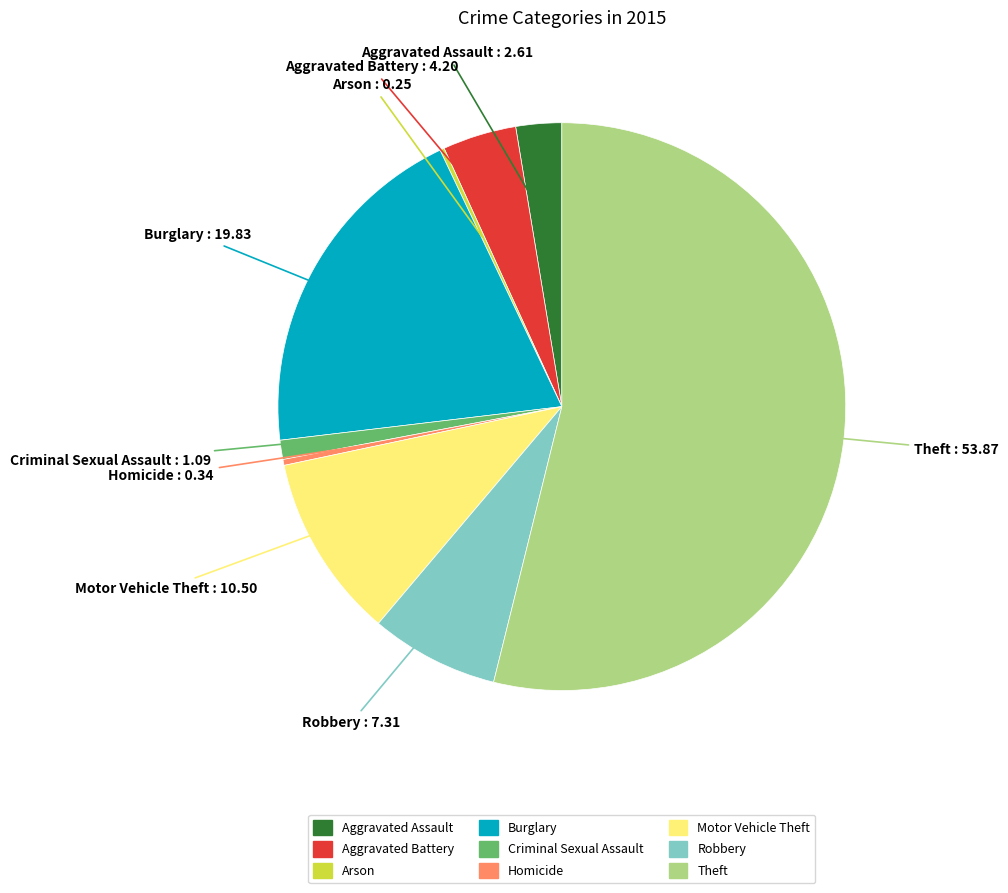

Between Robbery and Motor Vehicle Theft, which is larger?

Motor Vehicle Theft